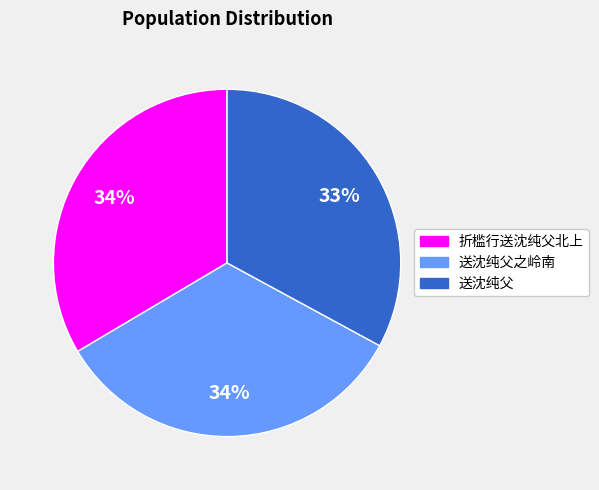

How many slices are in this pie chart?

3